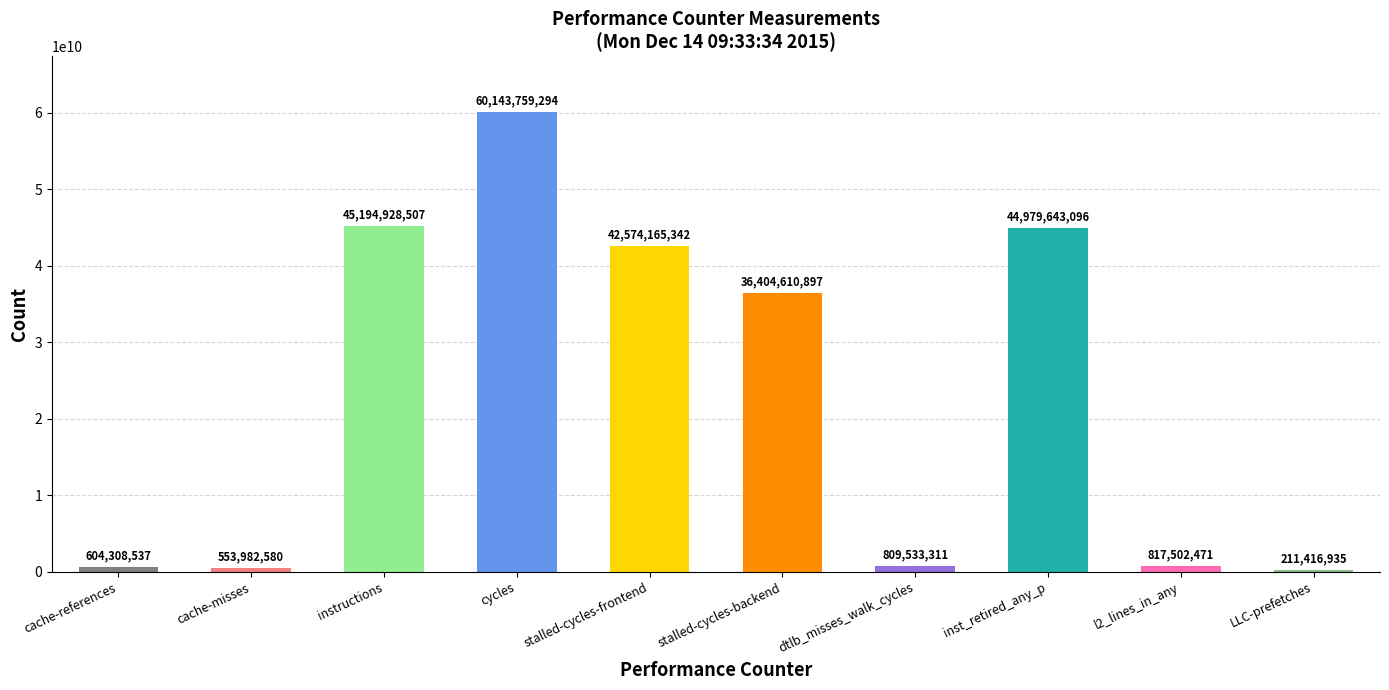

Reading right to left, what are all the values shown in this chart?

211416935	817502471	44979643096	809533311	36404610897	42574165342	60143759294	45194928507	553982580	604308537